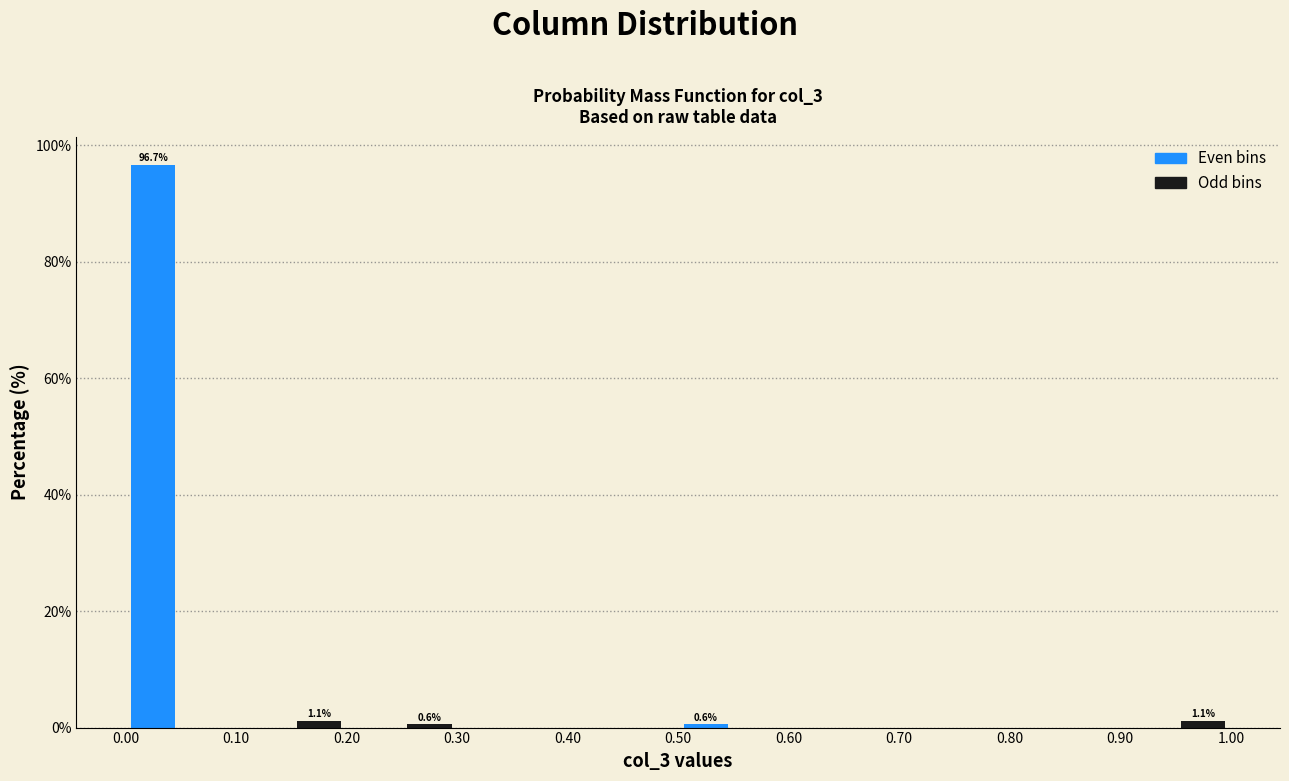

Over which range of the x-axis is the bar tallest?

0.00 to 0.05